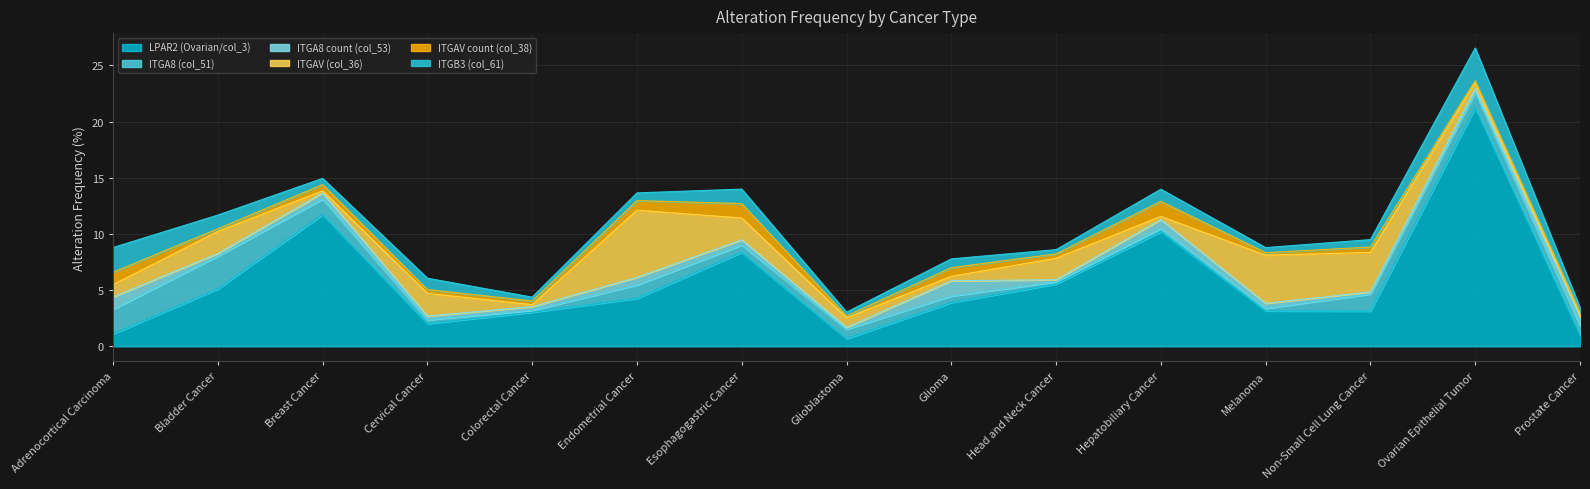

Read the LPAR2 (Ovarian/col_3) value at Cervical Cancer.

2.0